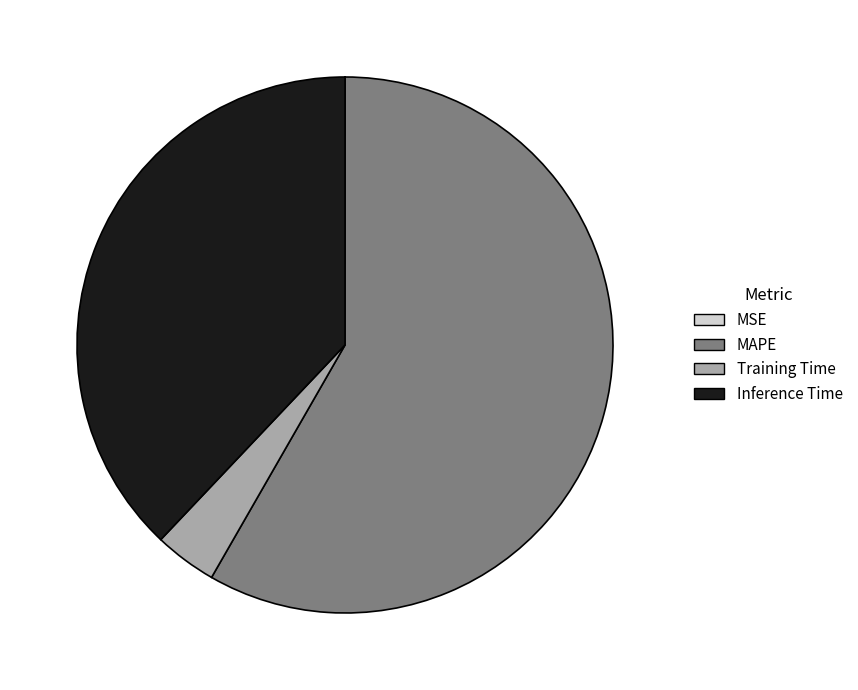

The Inference Time slice represents 38% of the pie. True or false?

True